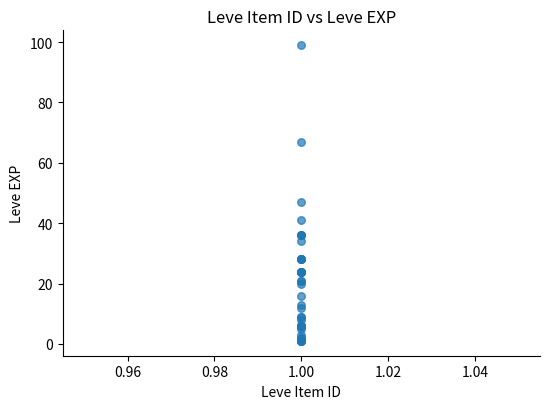

What Y value in the scatter plot is closest to 50?

47